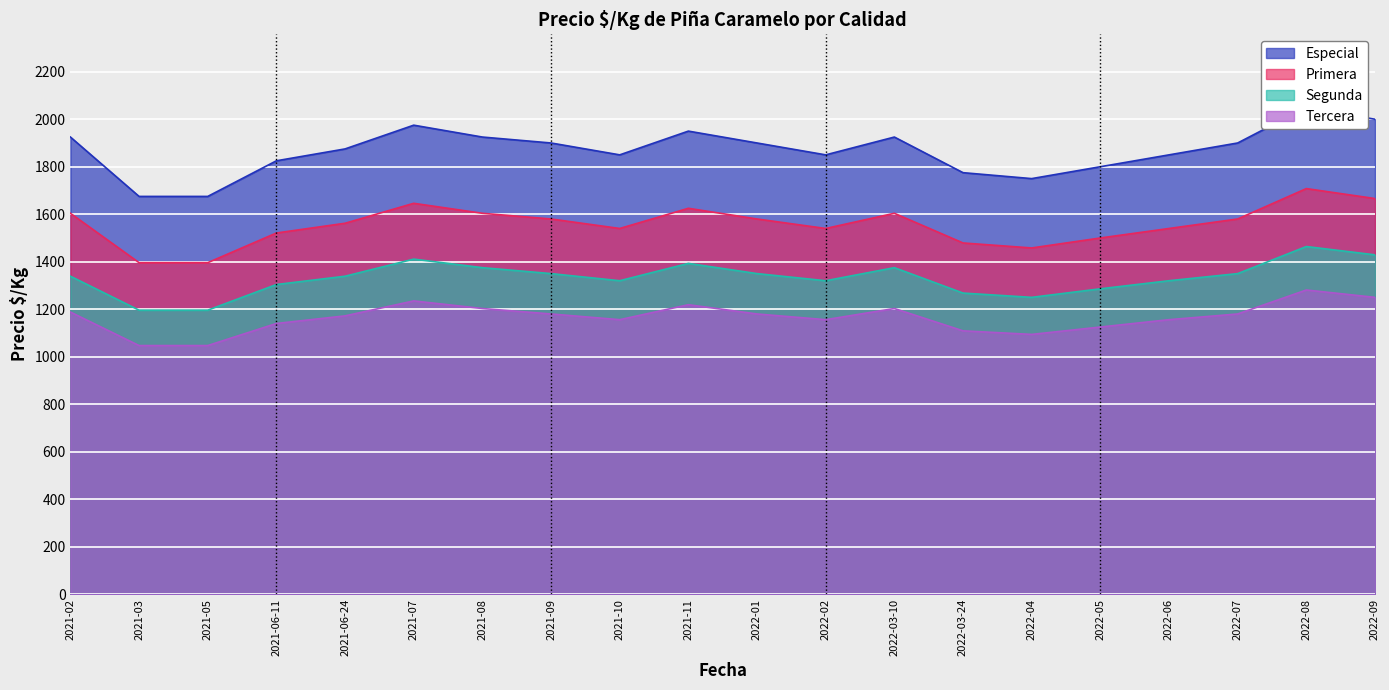

True or false: Tercera and Primera intersect in this chart.

False